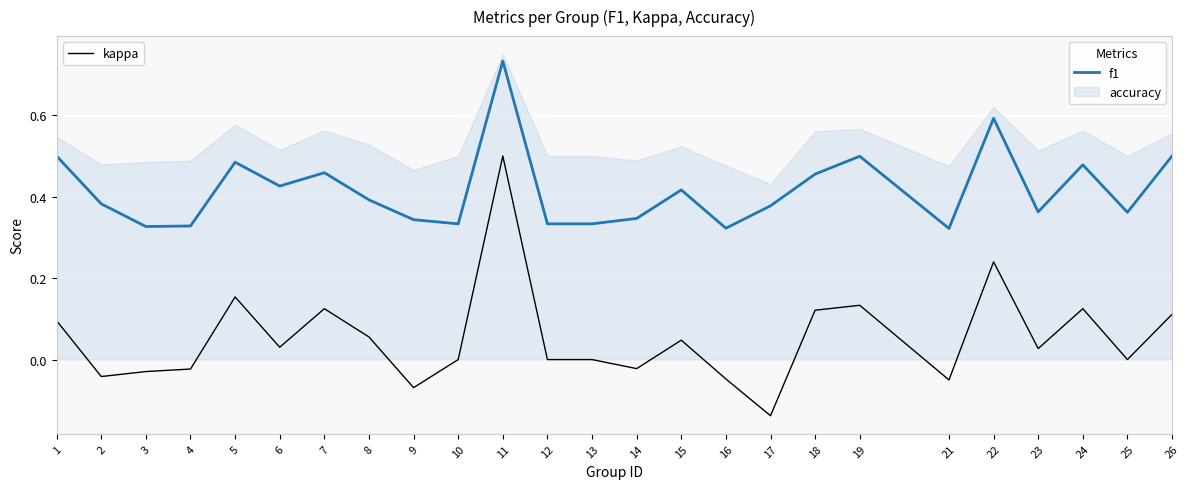

How many interior local peaks does the kappa series have?

7